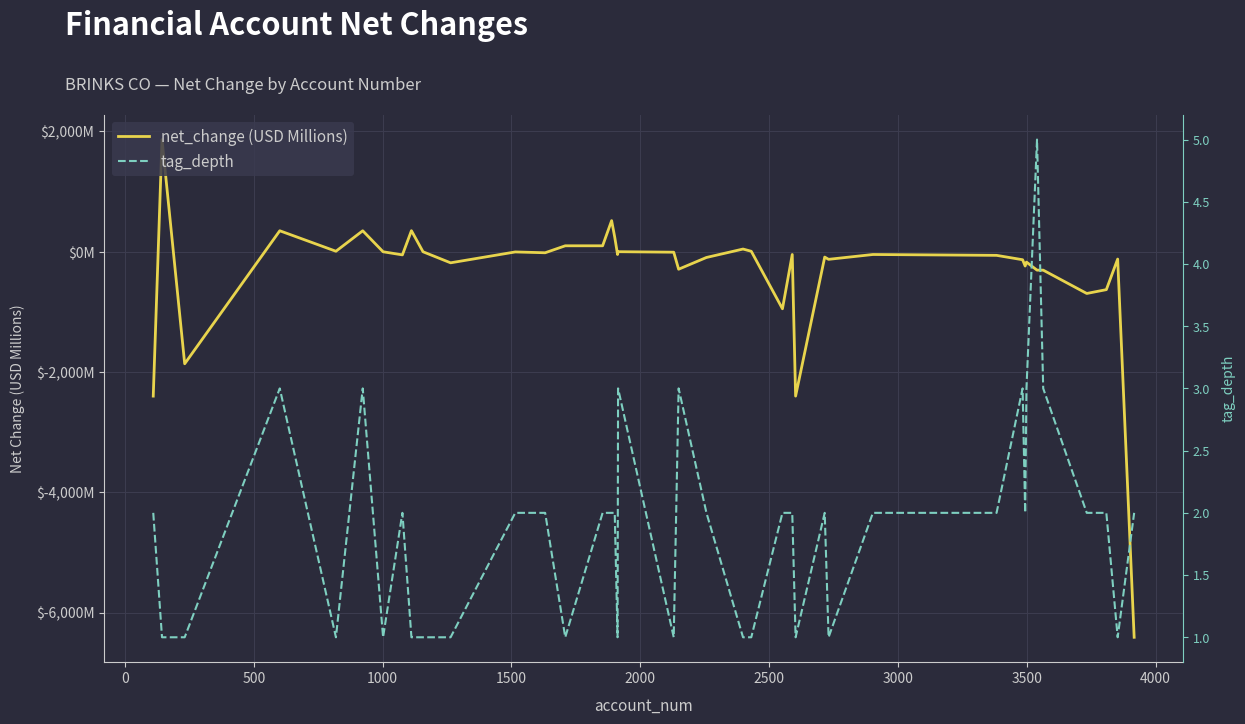

Which series has the largest total across all categories?

tag_depth